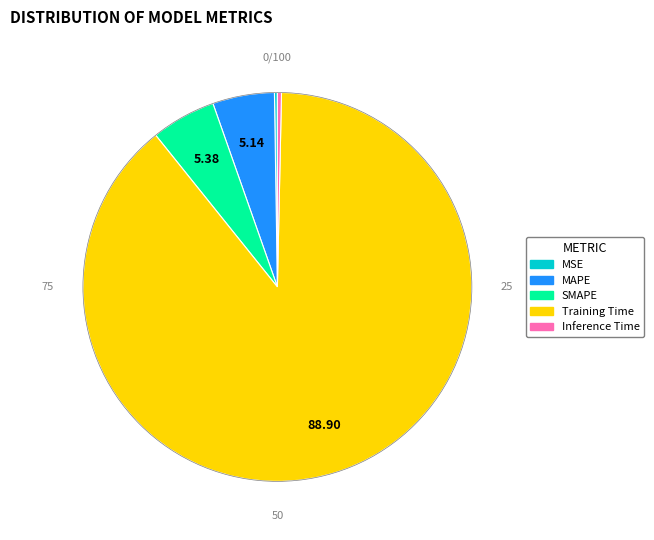

Which has a higher value, SMAPE or Inference Time?

SMAPE